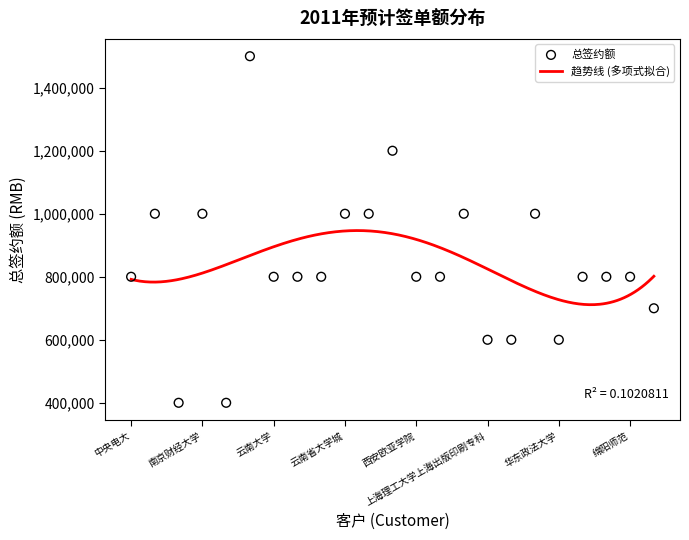

What is the change in value from 上海理工大学上海出版印刷专科 to 绵阳师范?

+200000